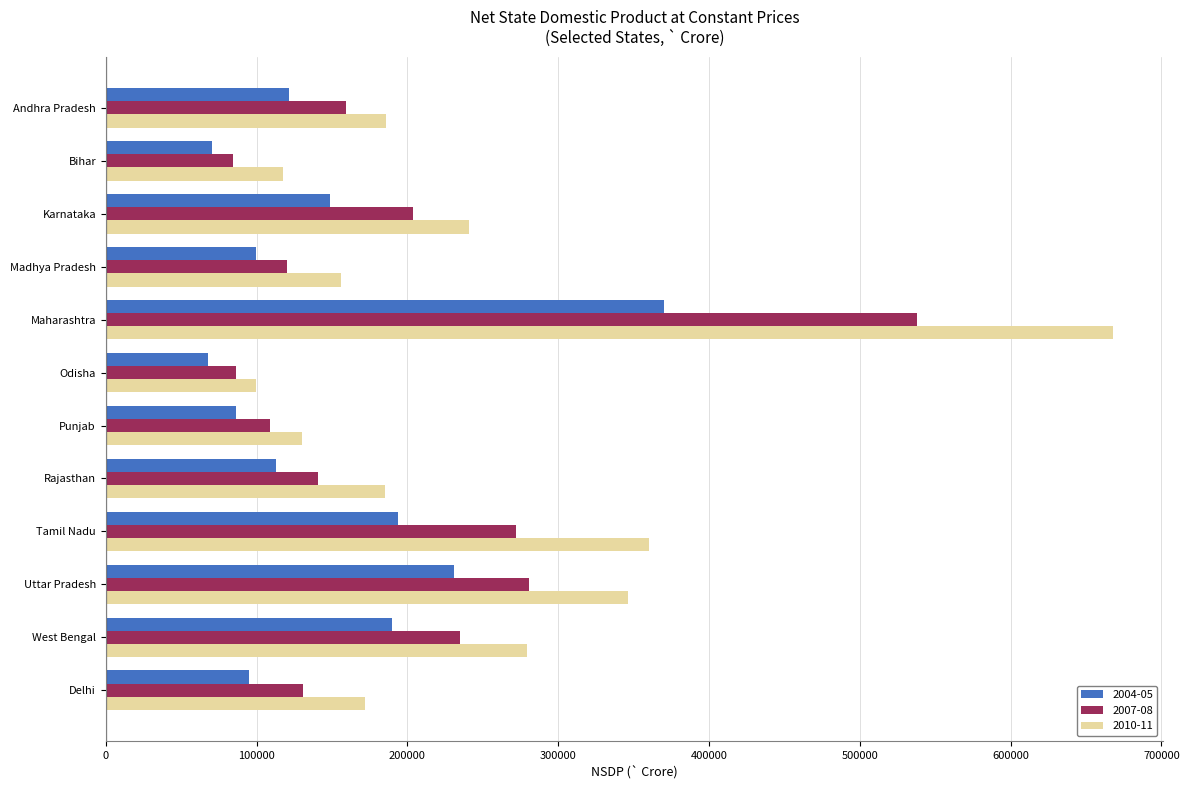

What is the difference between the highest and lowest values at Punjab?

43875